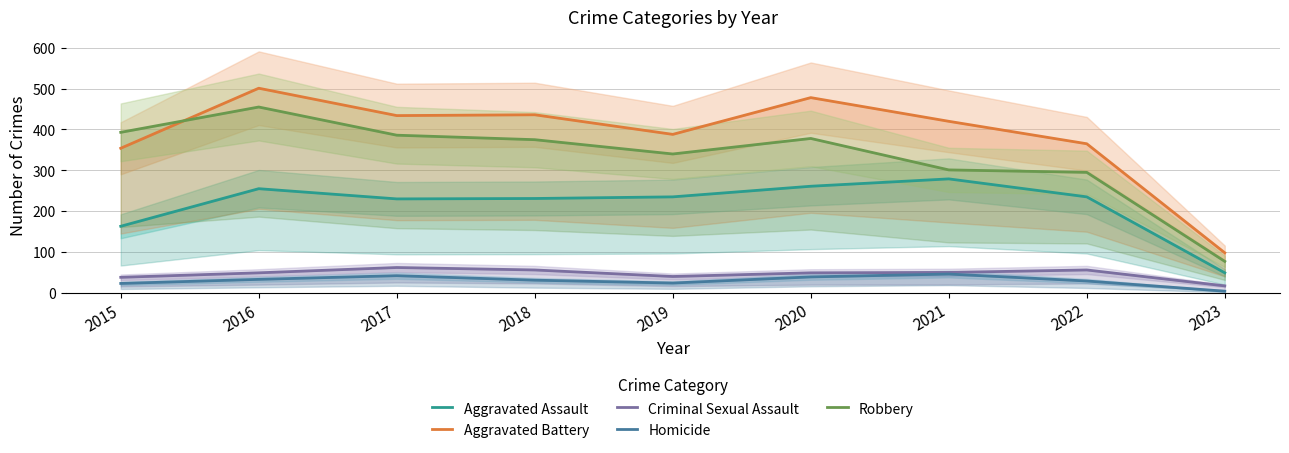

What is the difference between the highest and lowest values at 2021?

374